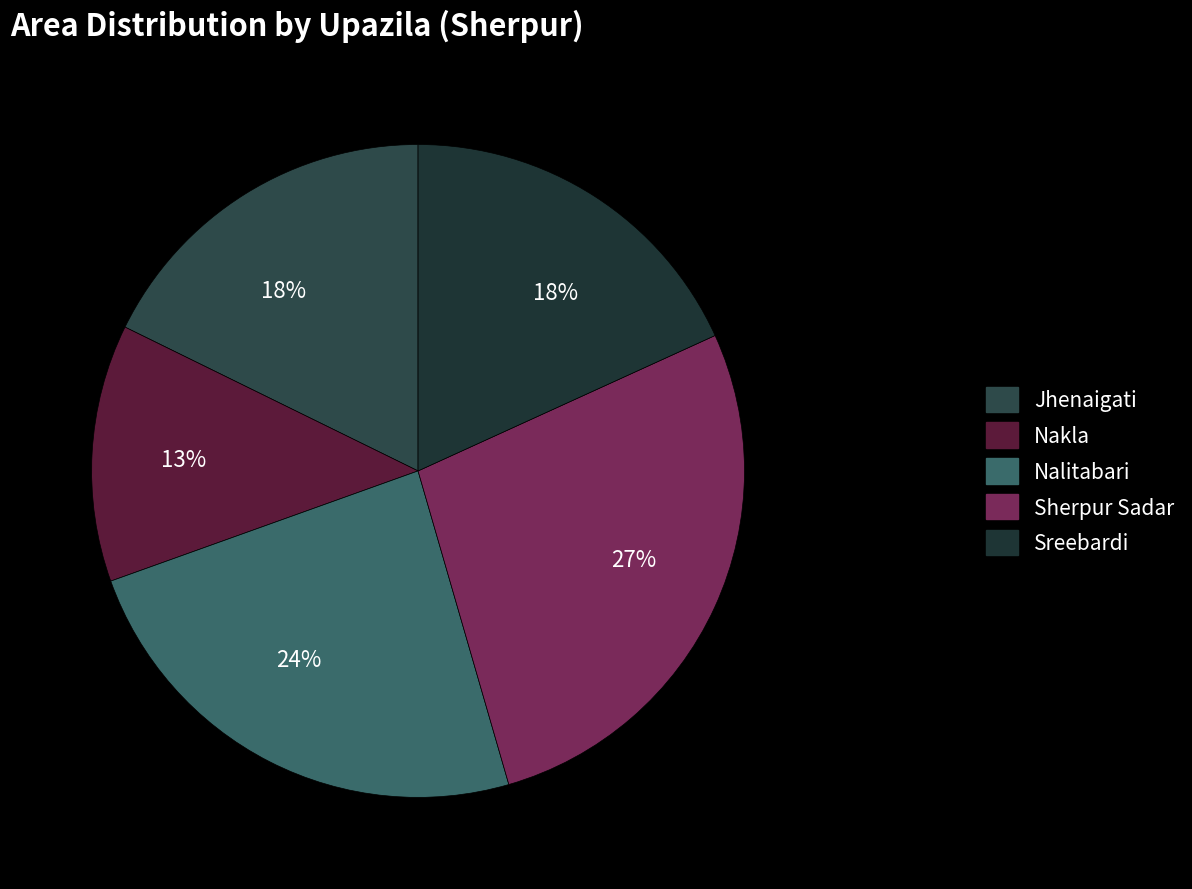

To the nearest percent, what is the difference between the Nalitabari and Sherpur Sadar slice percentages?

3%